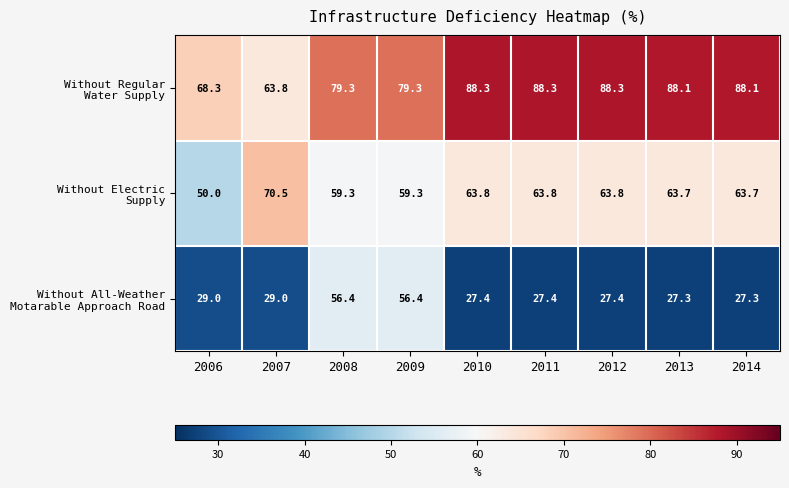

What is the total value across all series at 2014?

179.1